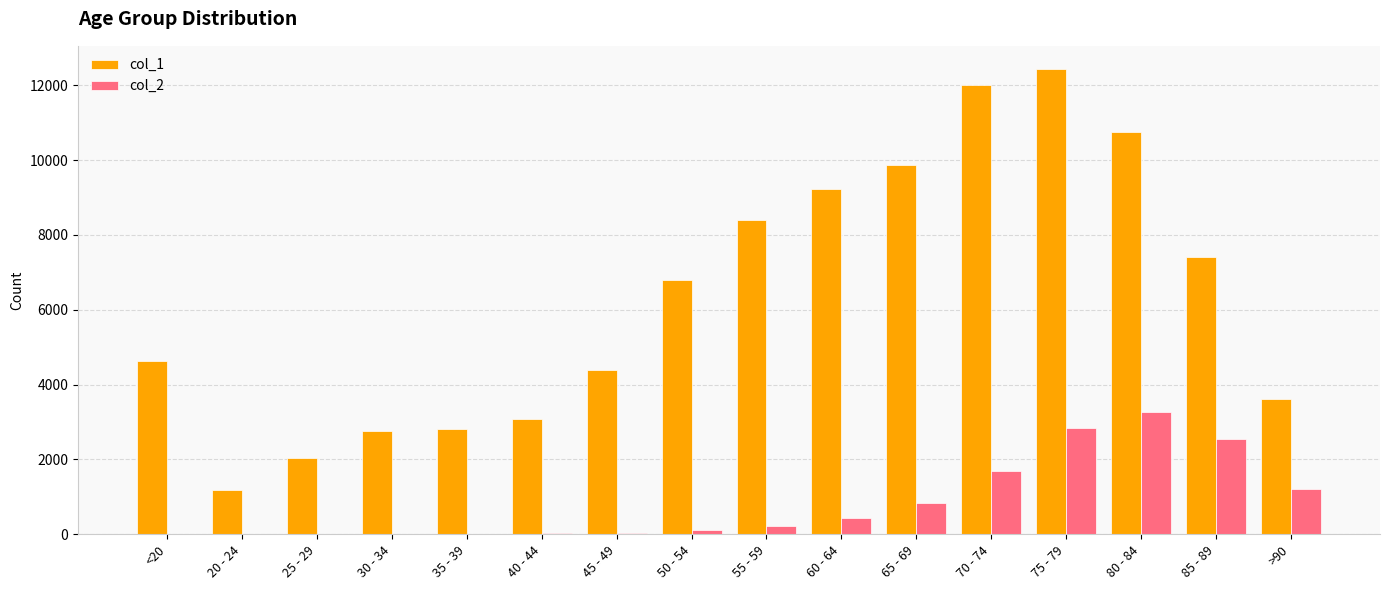

Between 40 - 44 and 65 - 69, which series saw the biggest shift?

col_1